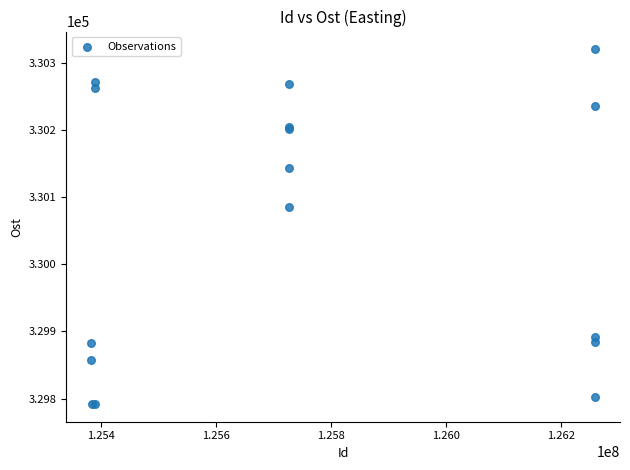

What Y value in the scatter plot is closest to 330056?

330085